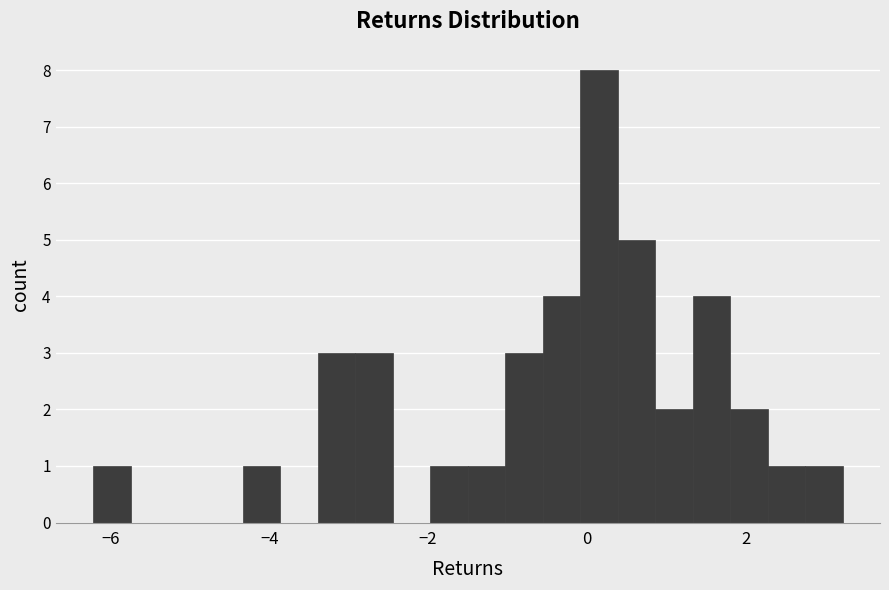

Around what value on the x-axis is the tallest bar? Give the approximate position of its centre, as read against the axis.

0.2